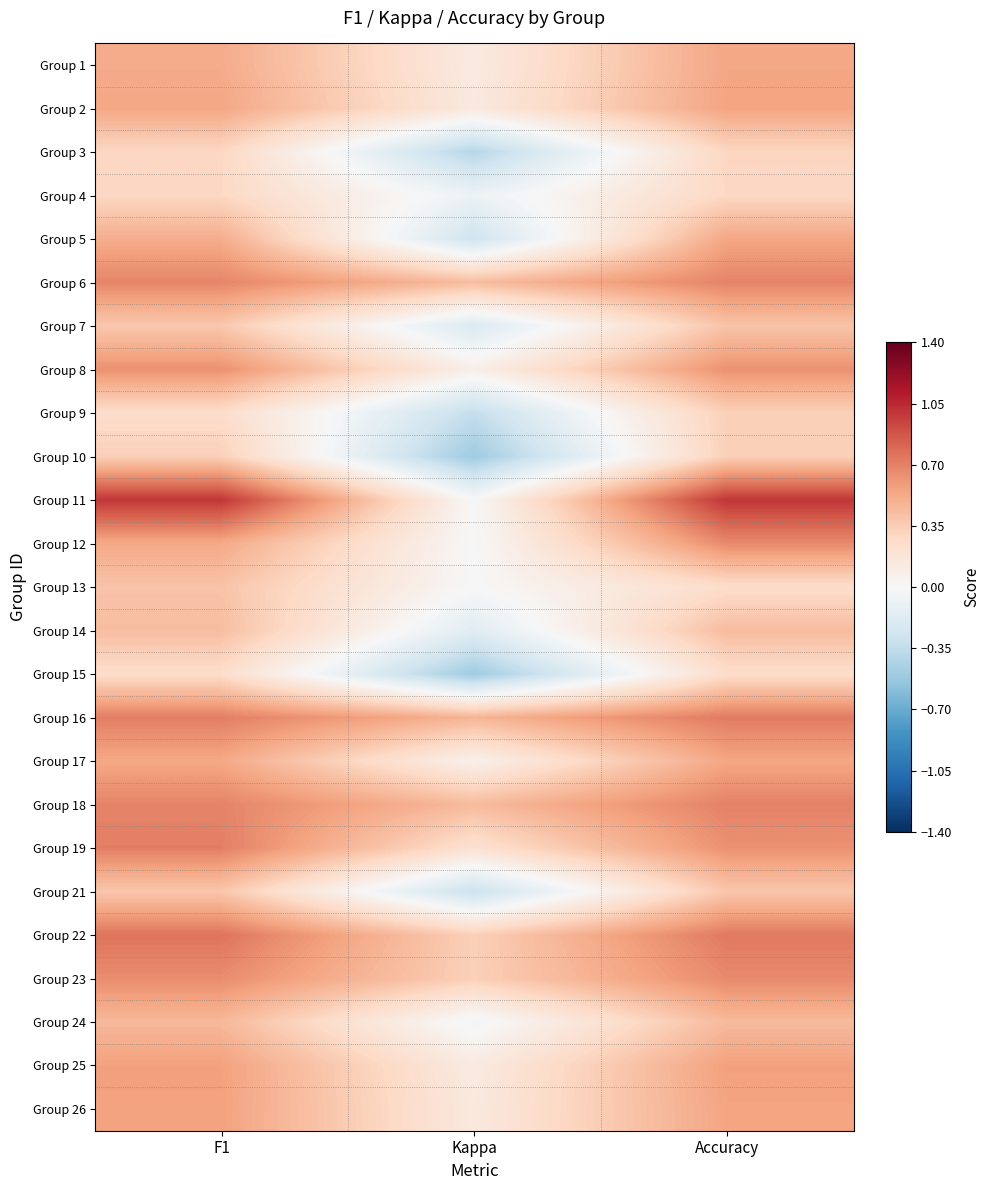

Which has a higher value, Kappa or F1?

F1